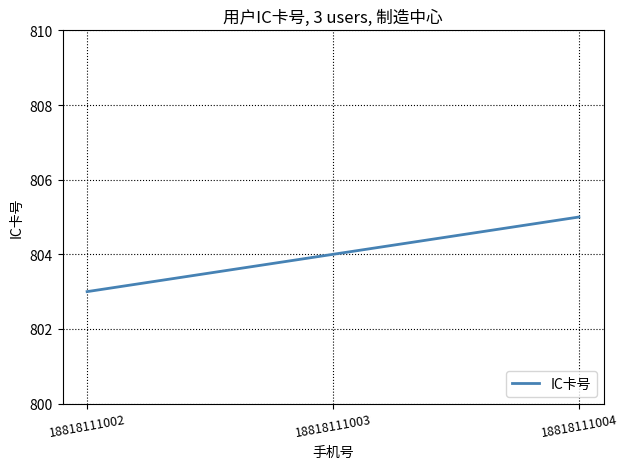

Count the number of data series in this chart.

1